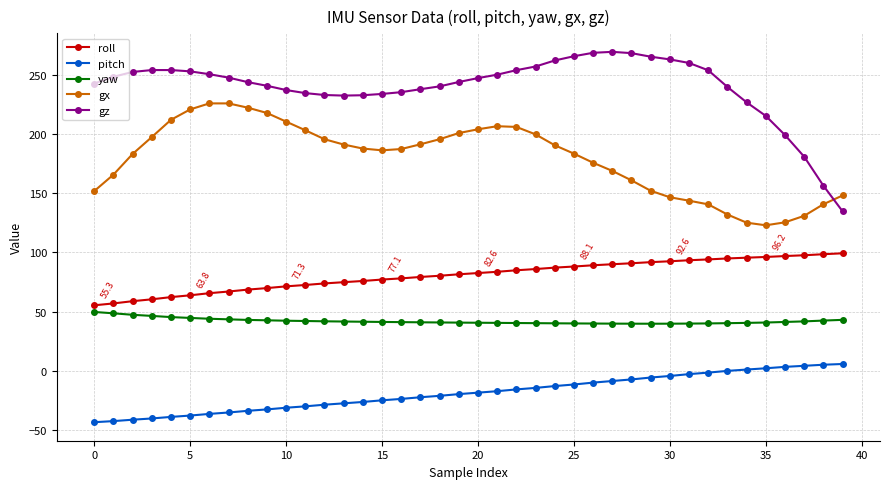

Which series has the largest total across all categories?

gz